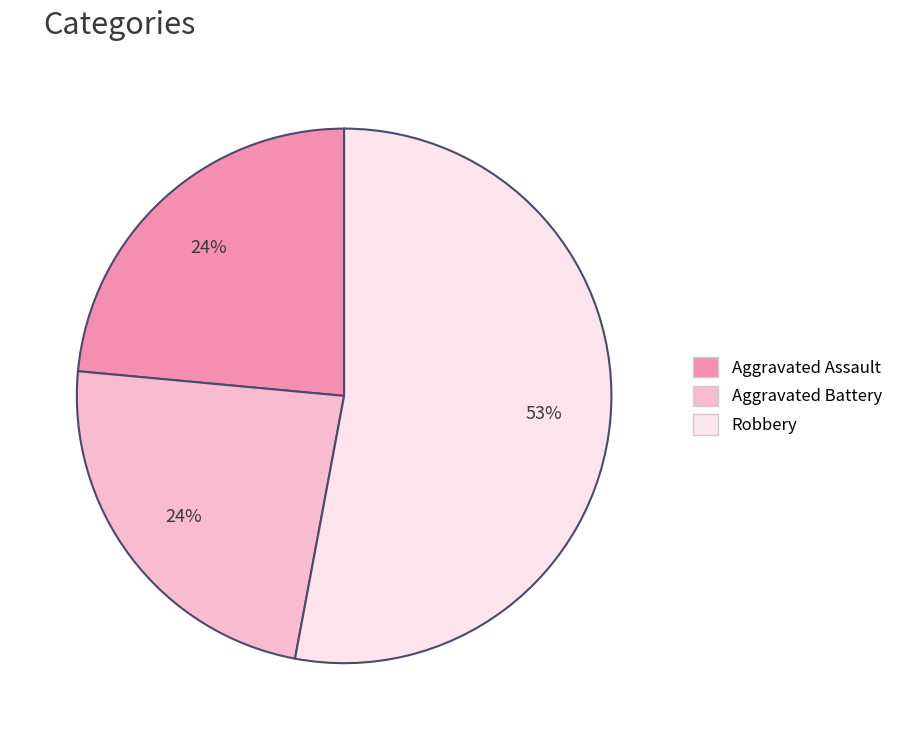

Is there a majority slice in this chart?

Yes